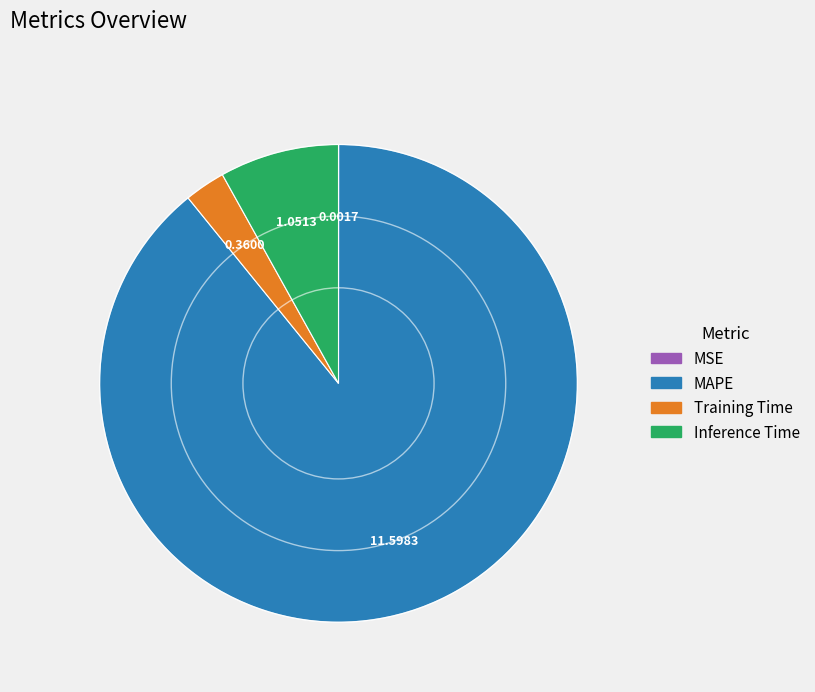

Is Inference Time the majority of the pie?

No